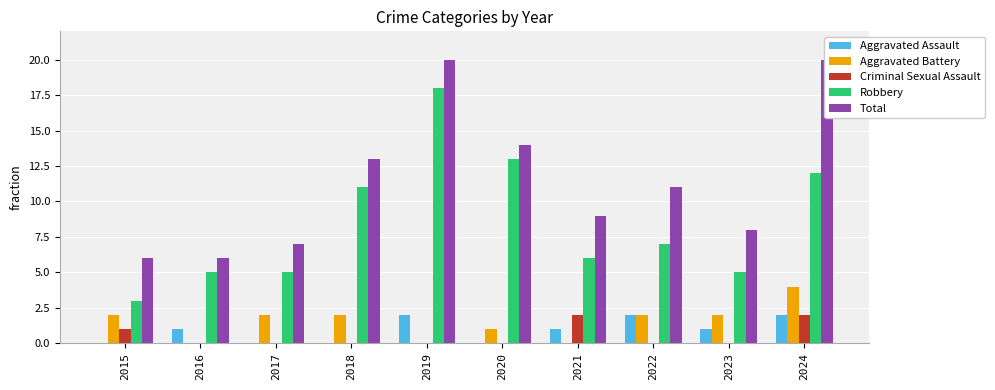

How many bars are there in each group?

5